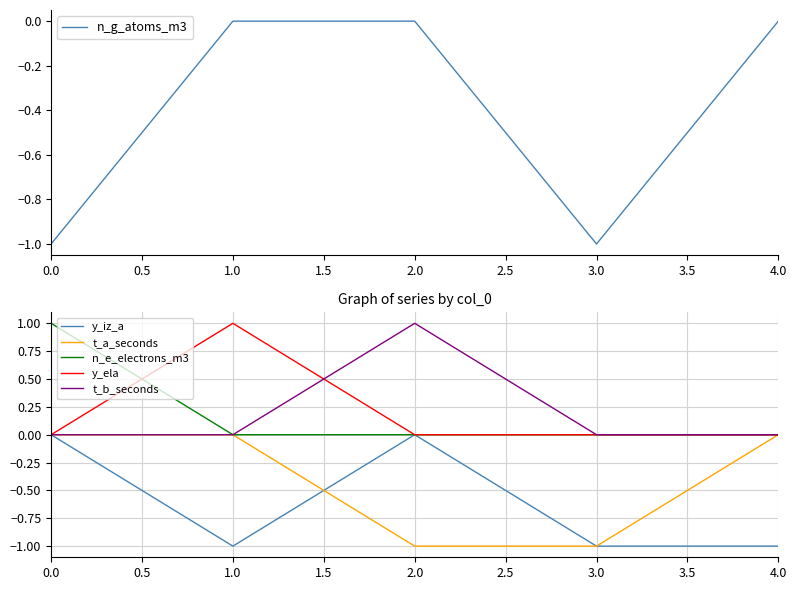

The value of t_a_seconds at 4.0 is -1. True or false?

False